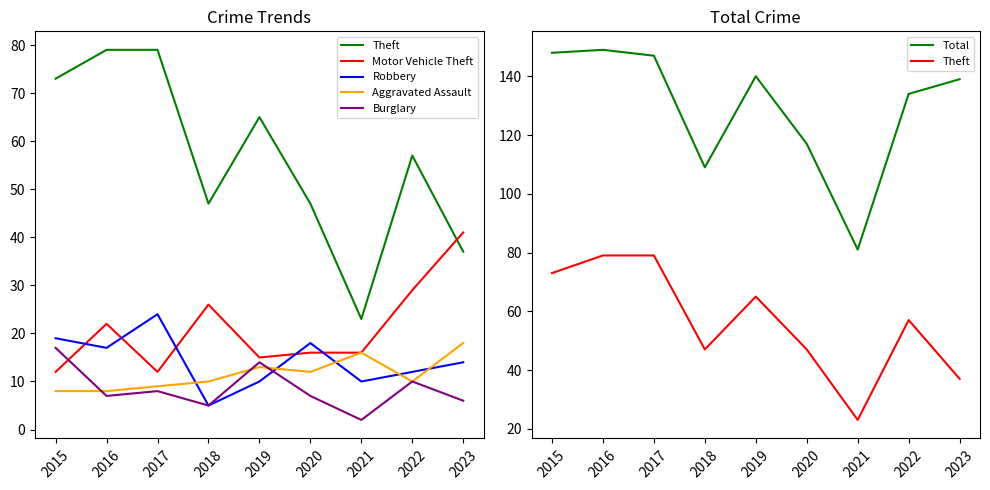

At which label does Robbery first exceed 14?

2015